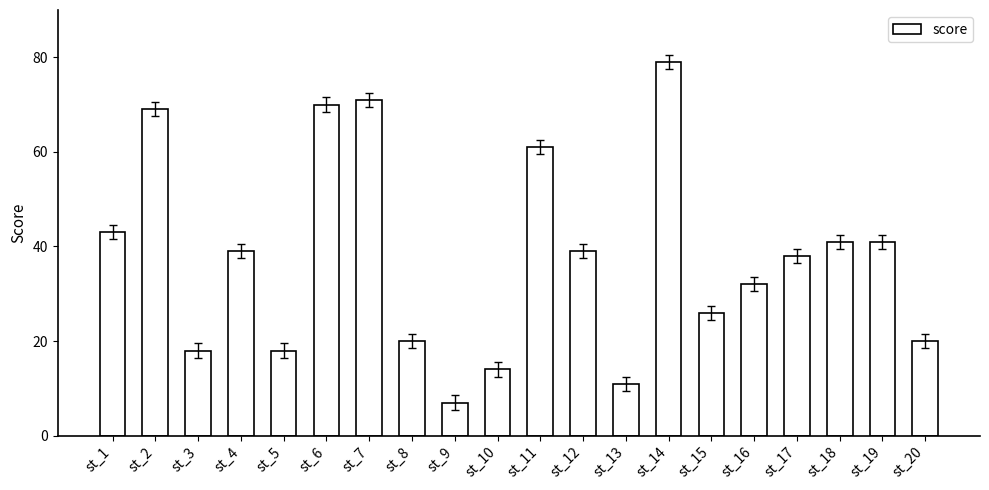

What is the change in value from st_4 to st_7?

+32